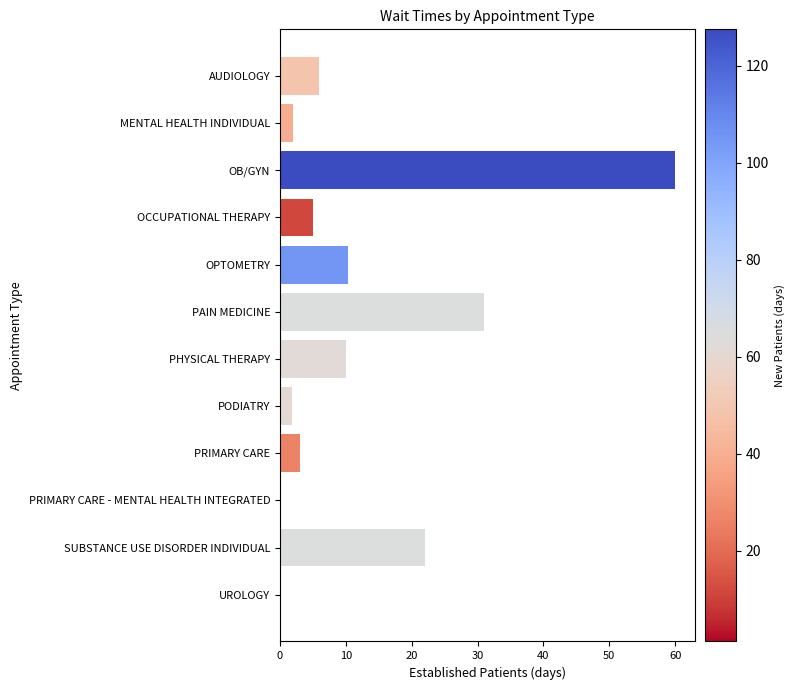

True or false: the data shows 3.0 at PRIMARY CARE.

True